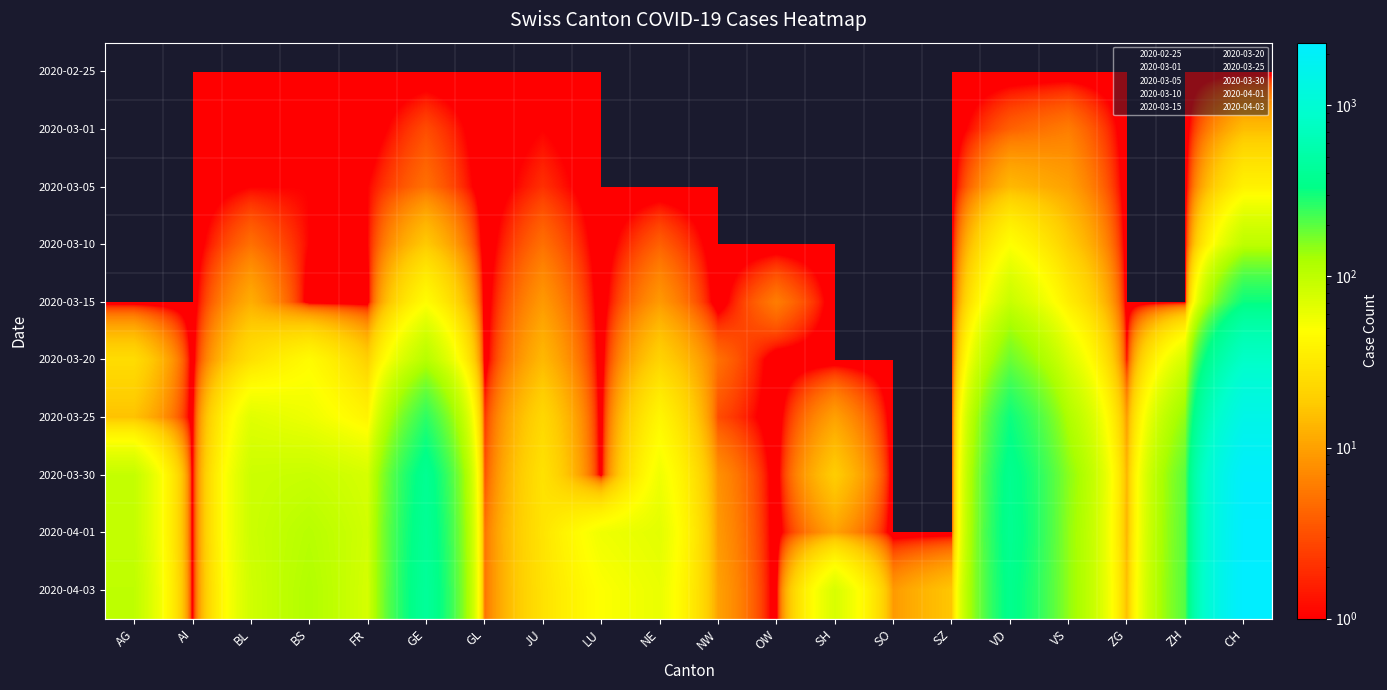

At which category is the sum across all series the highest?

CH